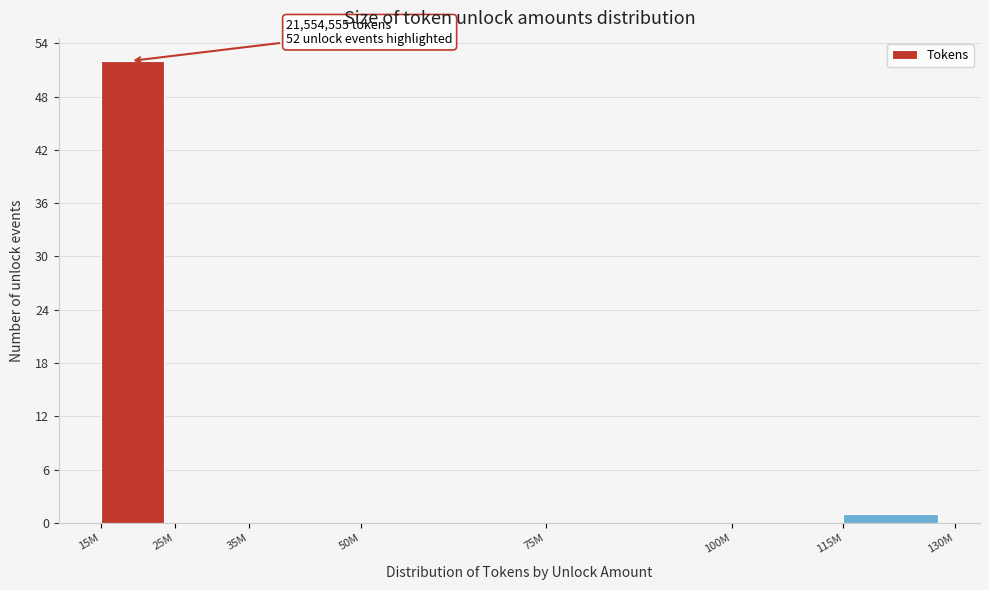

Reading right to left, extract all data points from this chart.

115M=1	100M=0	75M=0	50M=0	35M=0	25M=0	15M=52